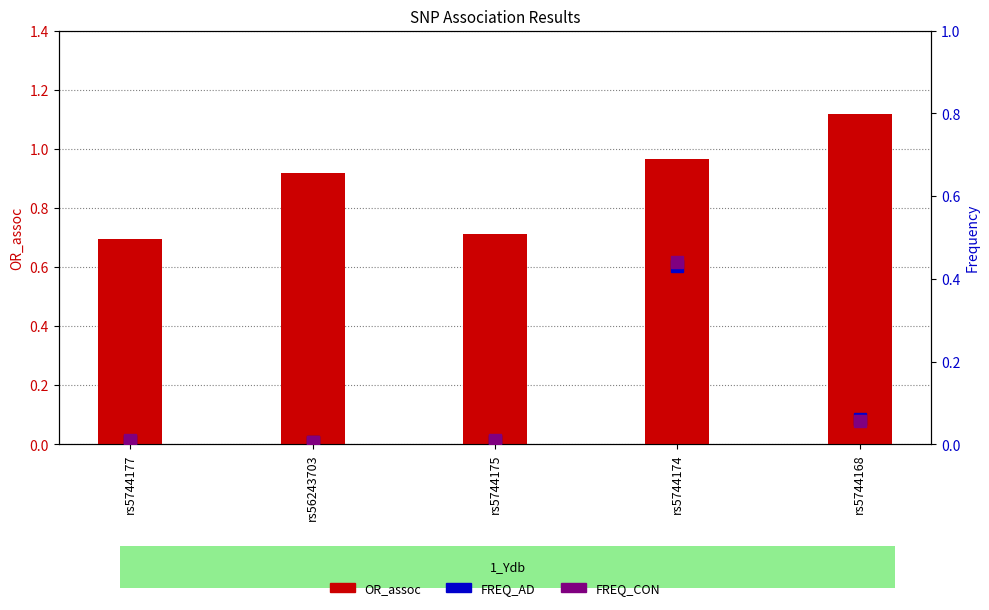

What is the difference between the maximum and minimum values in the FREQ_AD series?

0.4